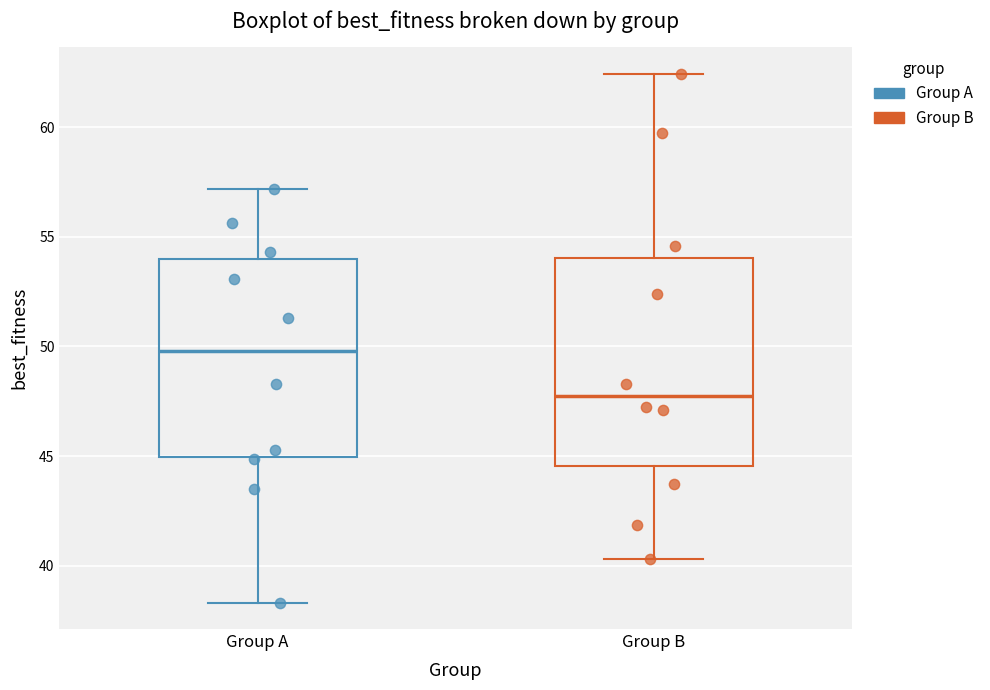

Reading left to right, read every box against the y-axis: the position of its median line, the range the box covers, and the ends of its whiskers. The values are not printed on the chart, so give them approximately, as read against the axis.

Group A: median 50.0, box 45.0 to 54.0, whiskers 38.5 to 57.0
Group B: median 48.0, box 44.5 to 54.0, whiskers 40.5 to 62.5